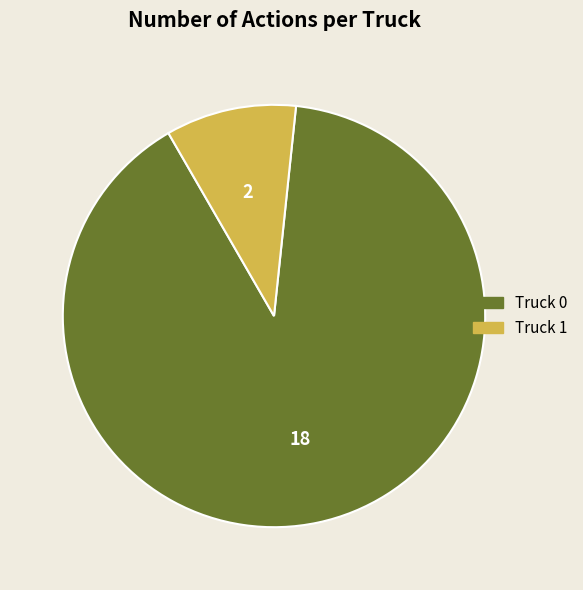

Is it true that Truck 1 is 1% of the pie?

False